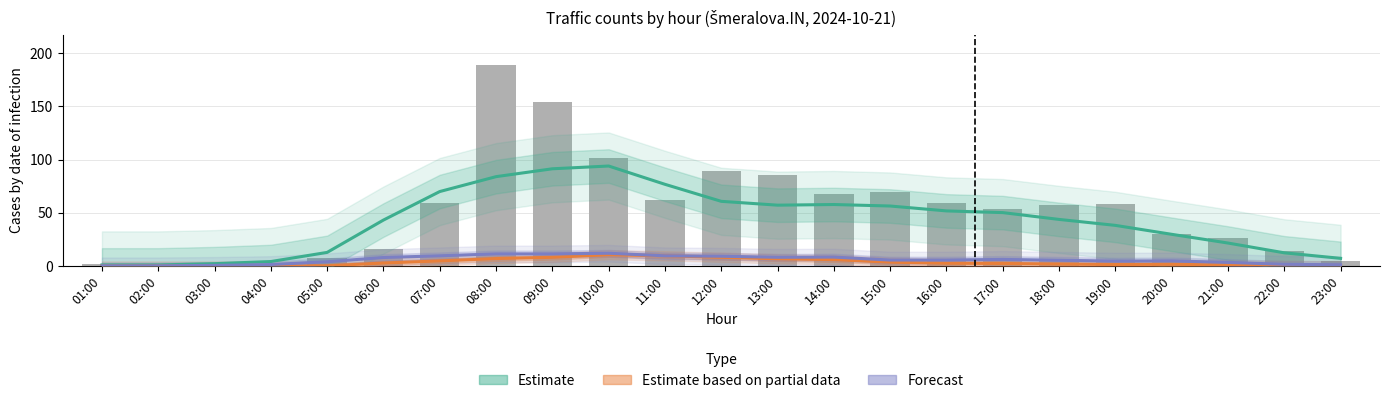

Rank the series at 07:00 from highest to lowest value.

Estimate, sum_doprava, Forecast, Estimate based on partial data